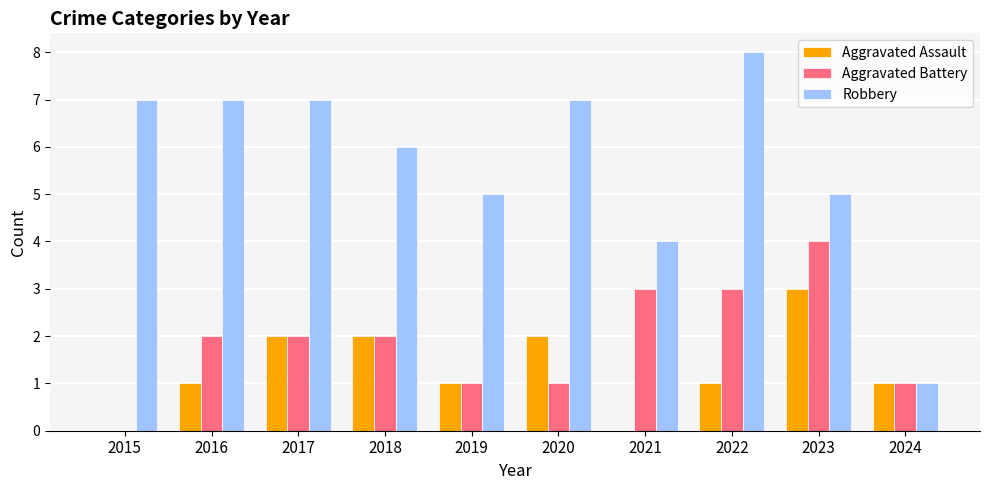

The Aggravated Assault series shows -1 at 2021. True or false?

False